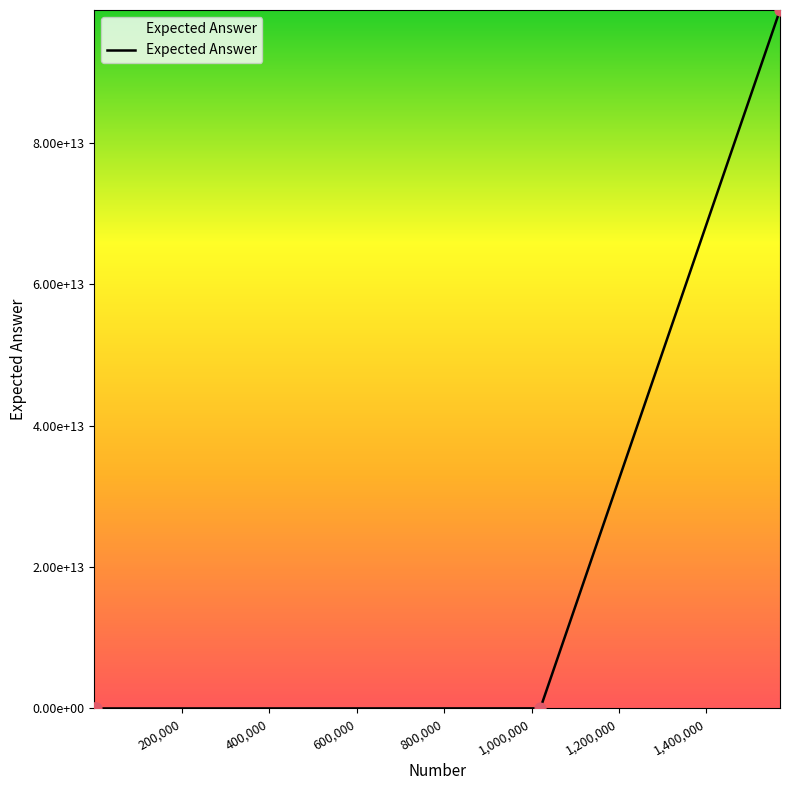

Does the chart have visible grid lines?

No